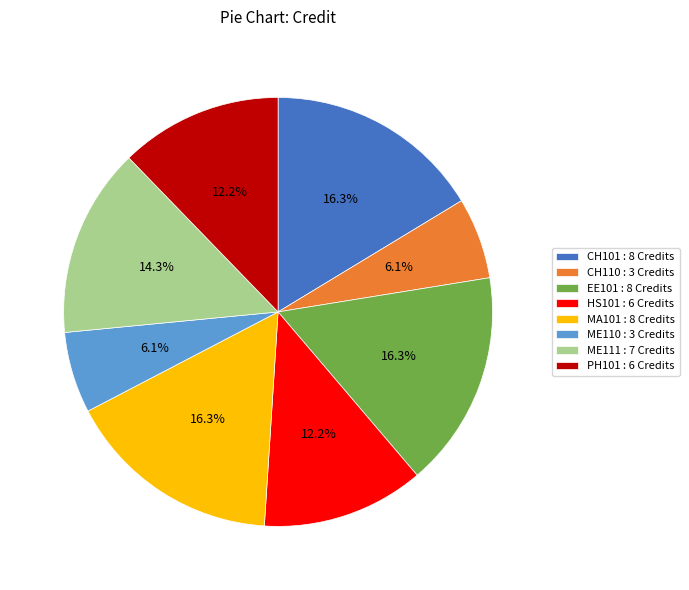

Between EE101 : 8 Credits and CH110 : 3 Credits, which is larger?

EE101 : 8 Credits